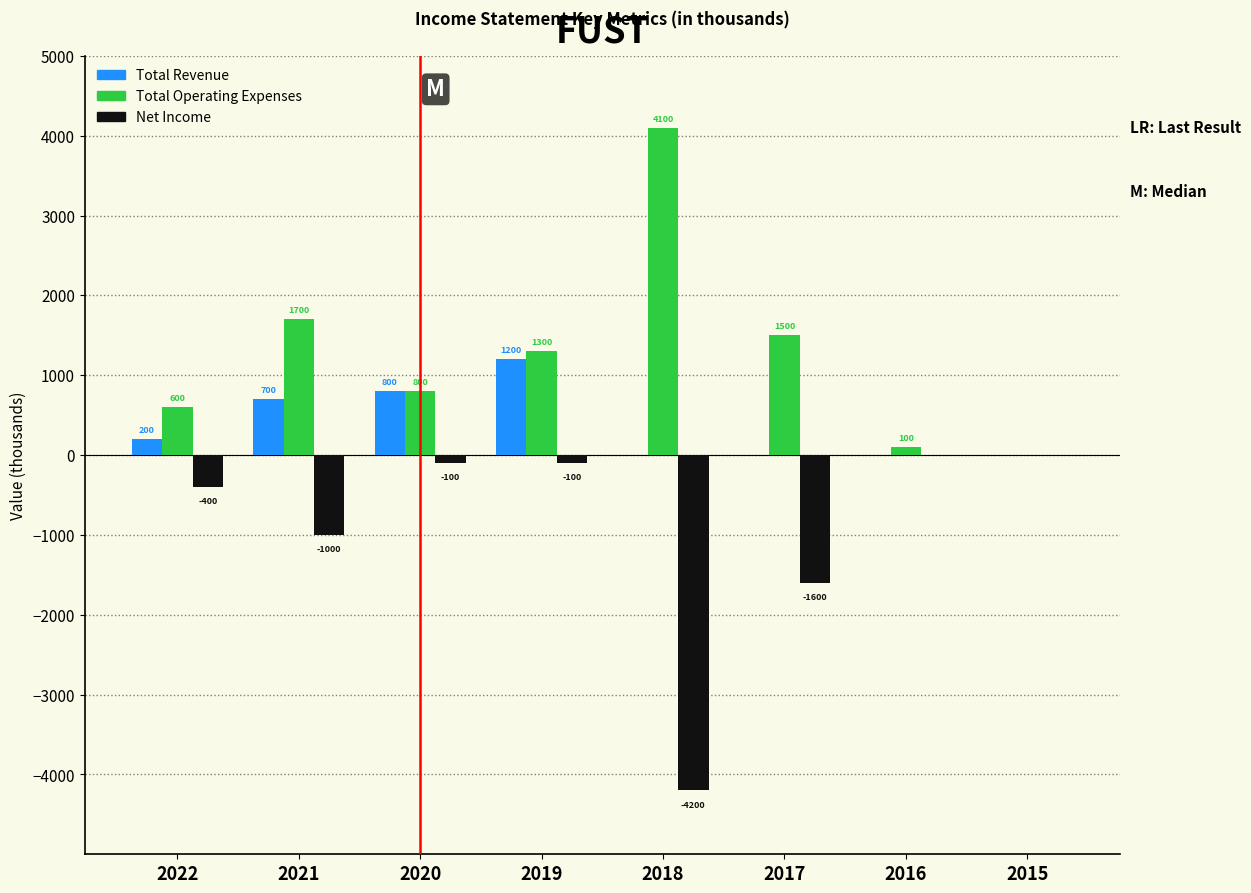

Reading left to right, transcribe all the data shown in this chart.

Total Revenue: 2022=200	2021=700	2020=800	2019=1200	2018=0	2017=0	2016=0	2015=0
Total Operating Expenses: 2022=600	2021=1700	2020=800	2019=1300	2018=4100	2017=1500	2016=100	2015=0
Net Income: 2022=-400	2021=-1000	2020=-100	2019=-100	2018=-4200	2017=-1600	2016=0	2015=0